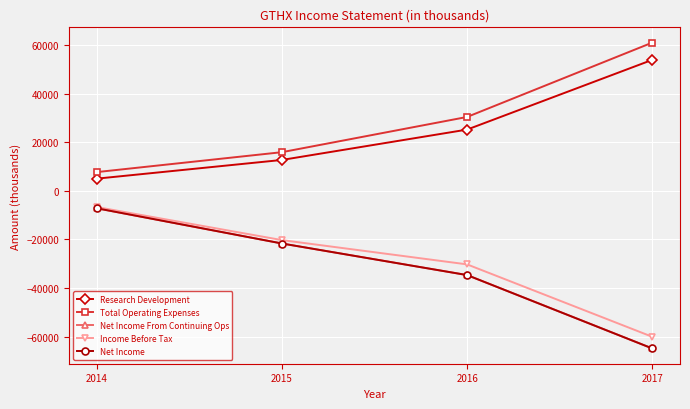

Which series has the largest range (max minus min)?

Net Income From Continuing Ops